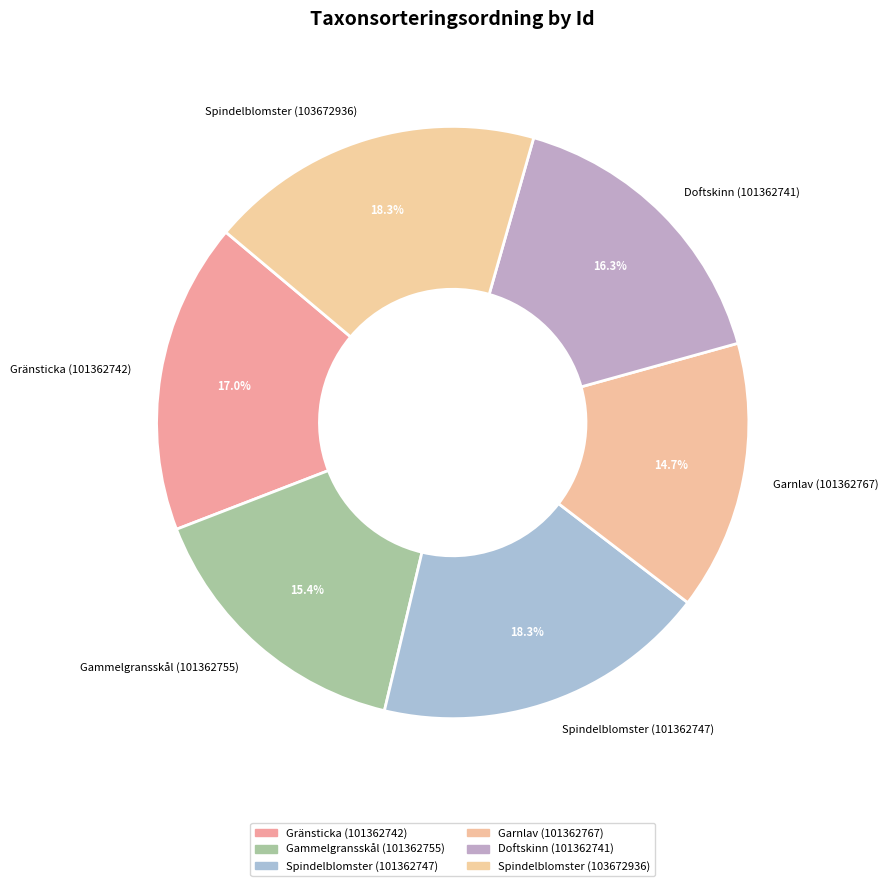

True or false: Doftskinn (101362741) accounts for 16% of the total.

True